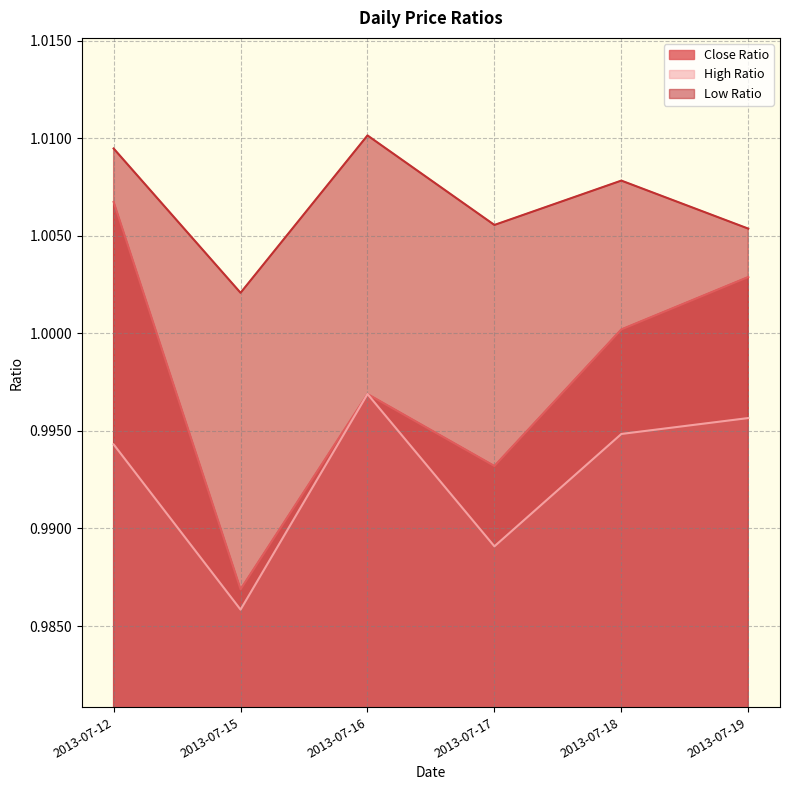

At which category does High Ratio reach its first local peak?

2013-07-16